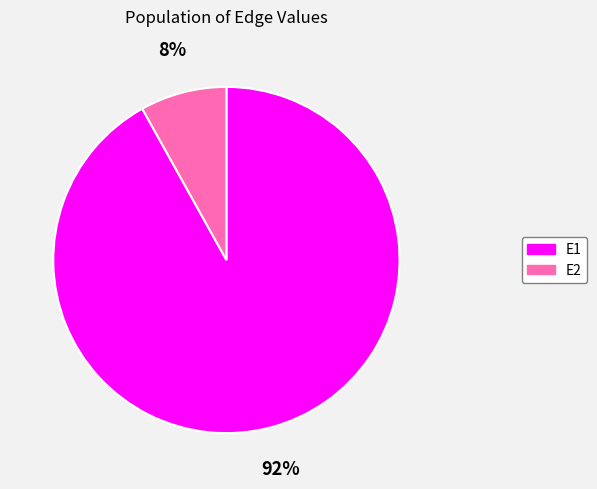

Combined, do E1 and E2 account for over 50%?

Yes